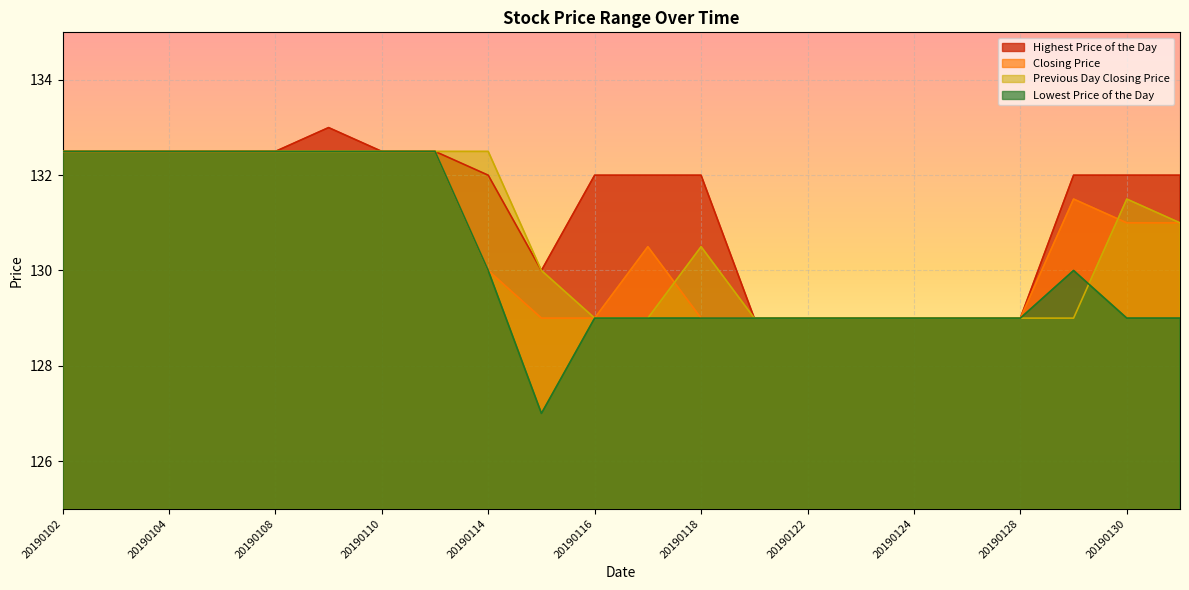

At which label is Closing Price closest to 130?

20190114